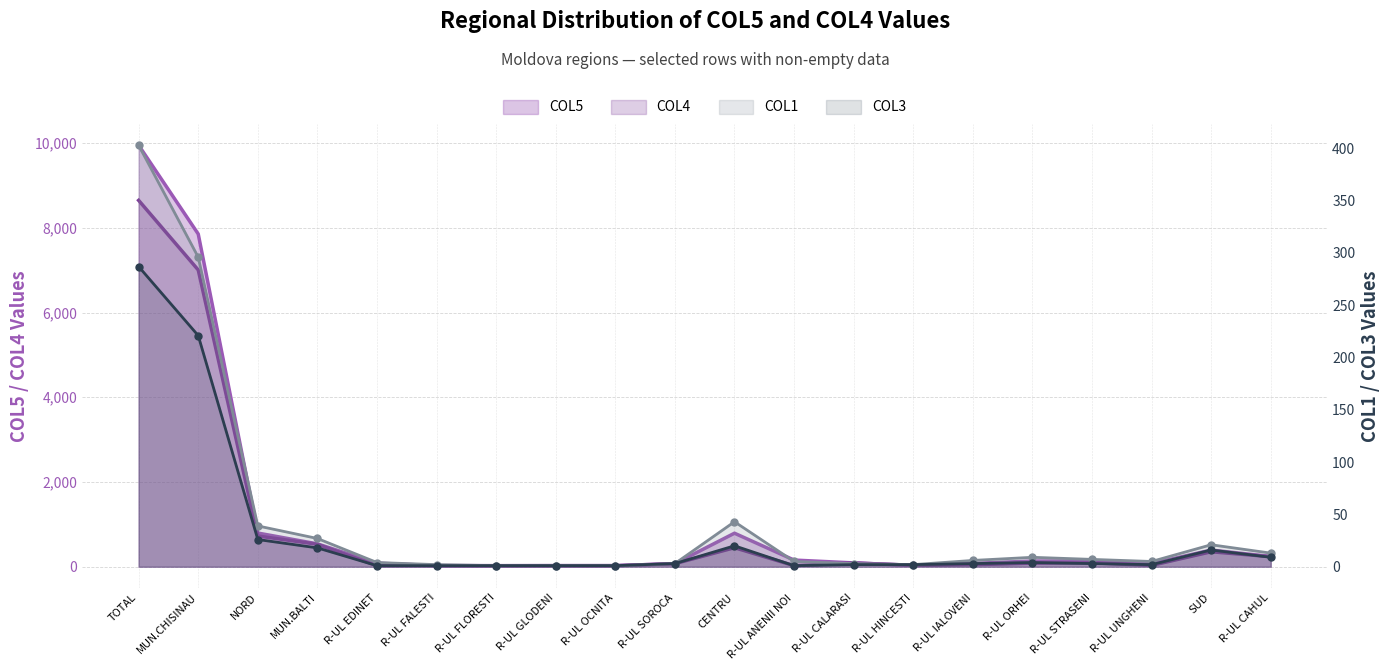

Reading right to left, what are all the values shown in this chart?

COL5 line: 242	393	76	136	134	78	33	90	157	791	72	25	25	24	26	84	539	795	7854	9949
COL4 line: 237	353	31	93	84	48	33	89	25	449	72	25	25	24	25	24	530	725	7005	8648
COL1 line: 13	21	5	7	9	6	2	3	5	43	3	1	1	1	2	4	27	39	296	403
COL3 line: 9	16	2	3	4	3	2	2	1	20	3	1	1	1	1	1	18	26	221	287